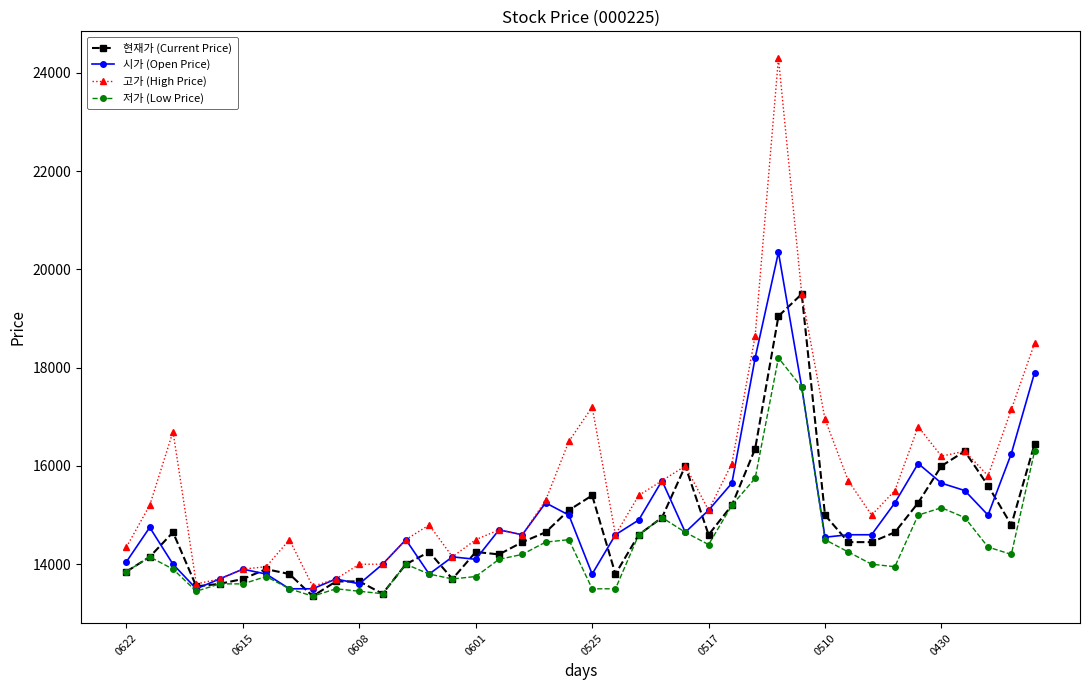

What is the value of the 저가 (Low Price) point at the 31st from the left?

14500